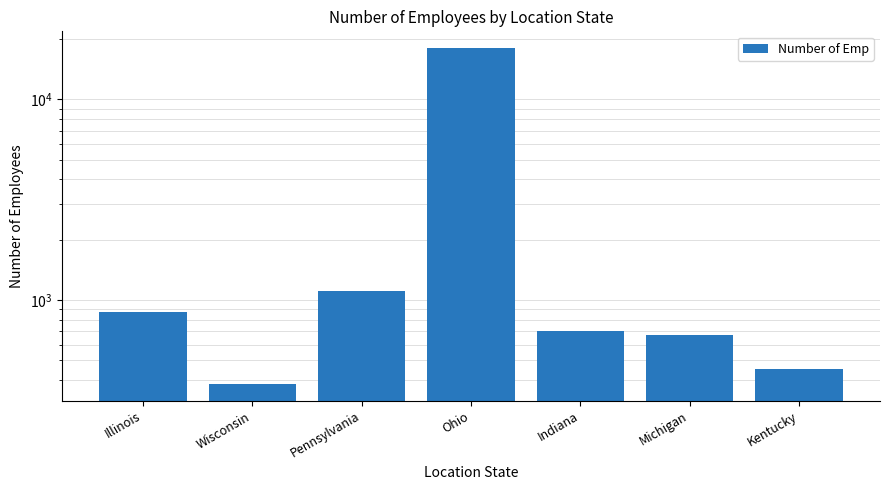

The value at Ohio is 18025. True or false?

True